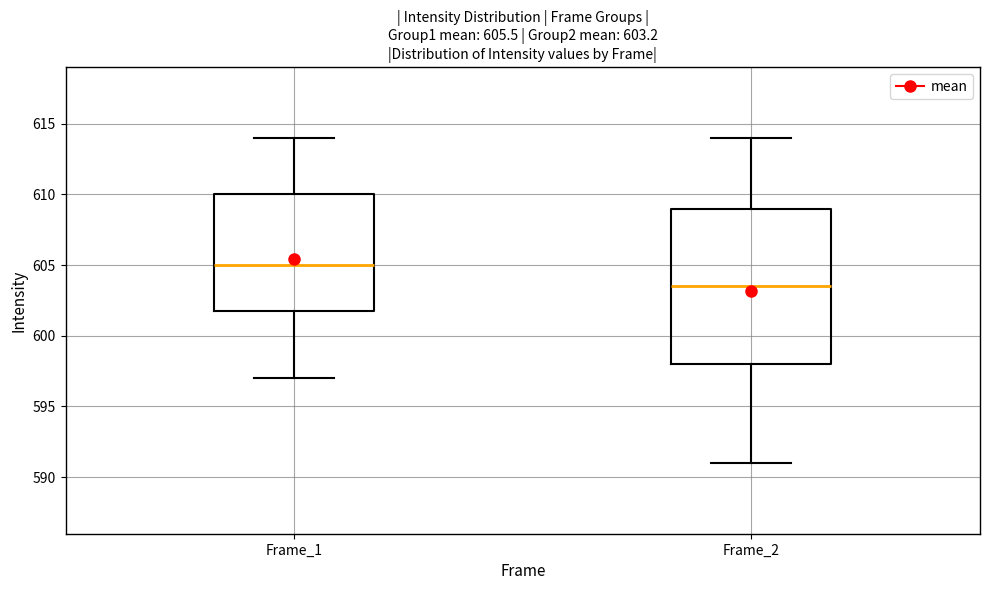

Comparing the boxes themselves (not the whiskers), which one is the tallest?

Frame_2